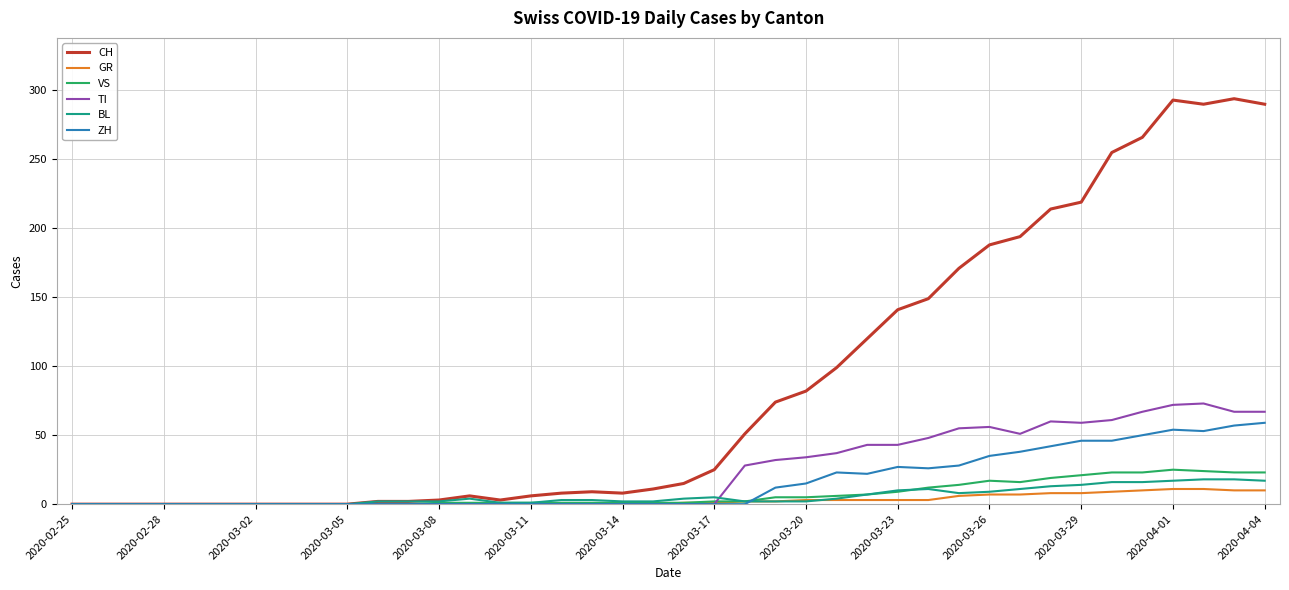

Which series has the widest spread of values?

CH